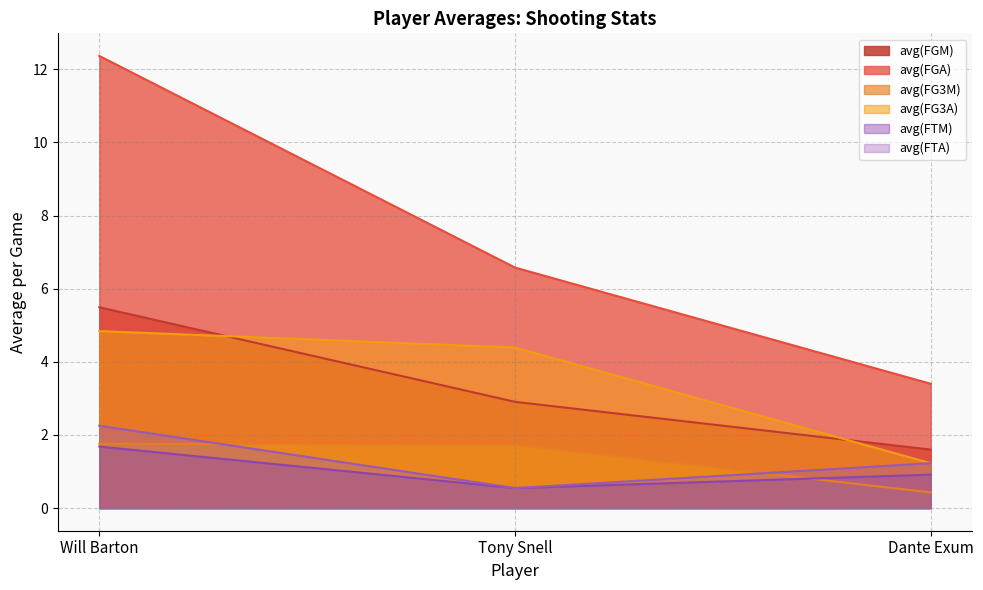

What is the highest value of the avg(FGM) series?

5.5